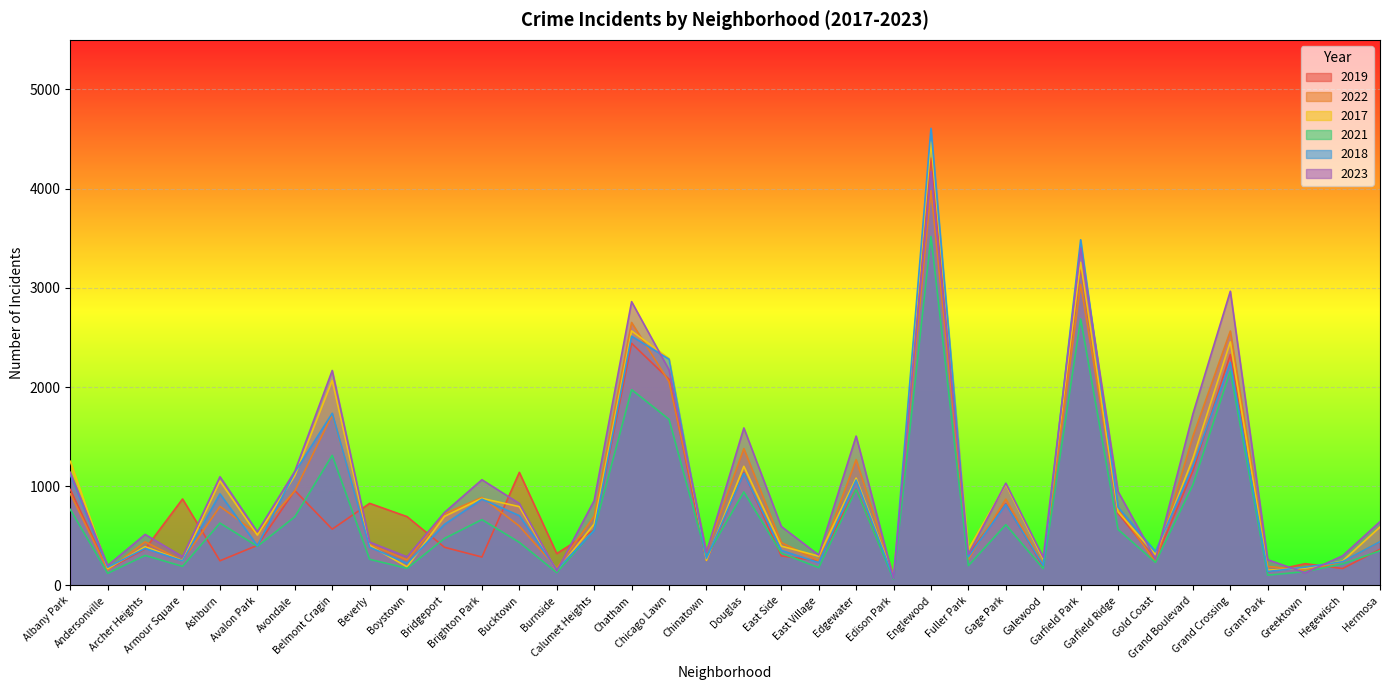

Between Avondale and Garfield Park, which series saw the biggest shift?

2018